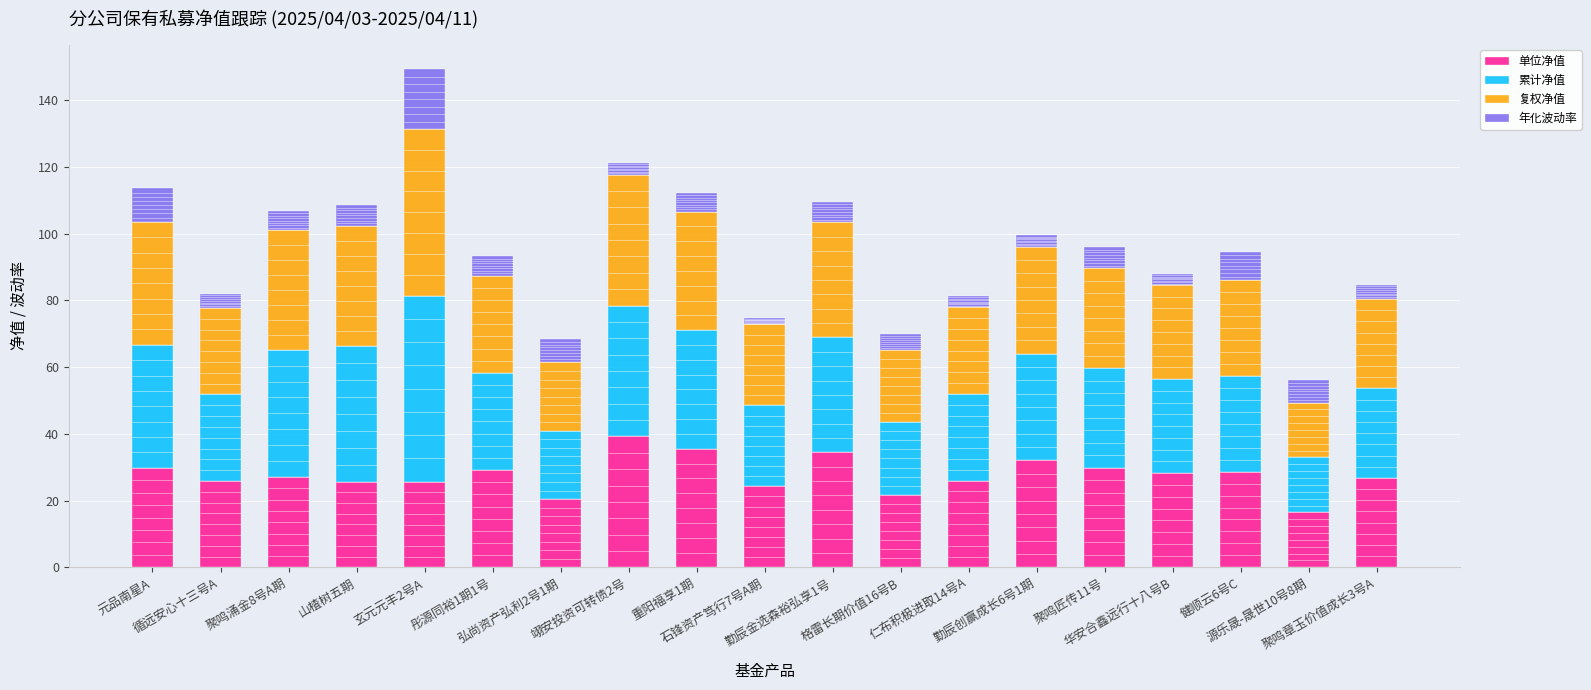

The 单位净值 series shows 12.8 at 重阳福享1期. True or false?

False